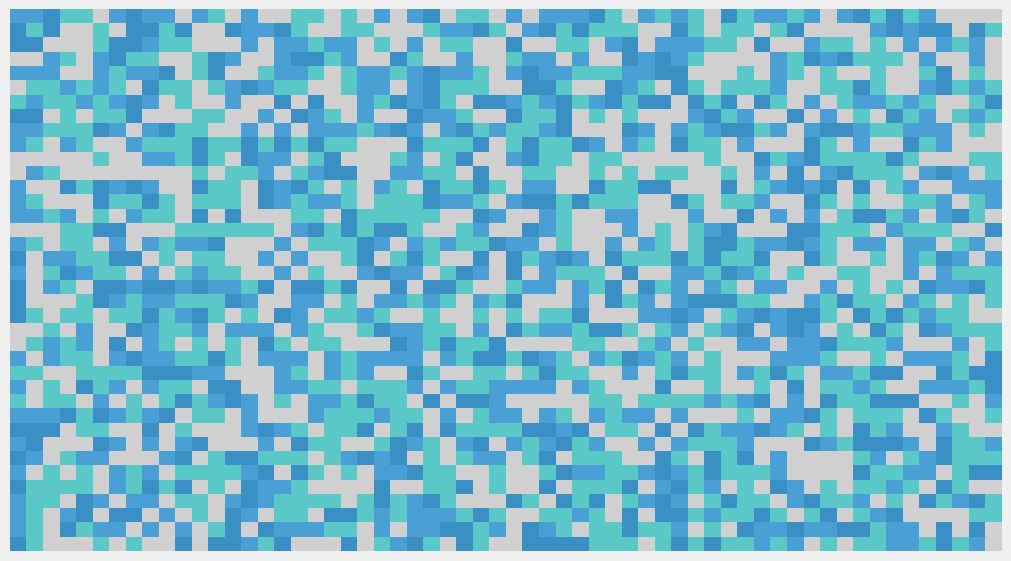

Count the number of data series in this chart.

8